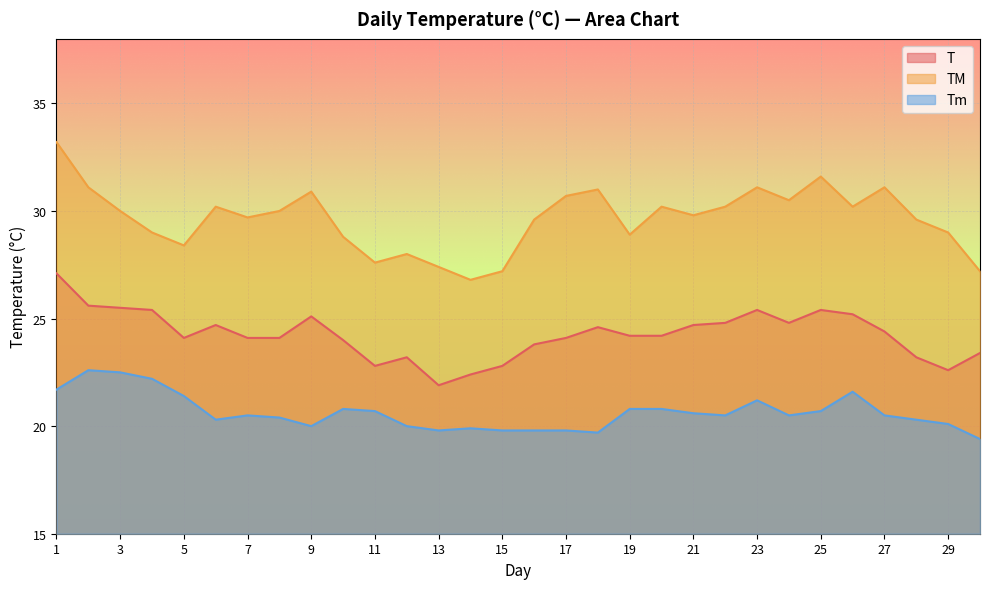

How many interior local valleys does the Tm series have?

6